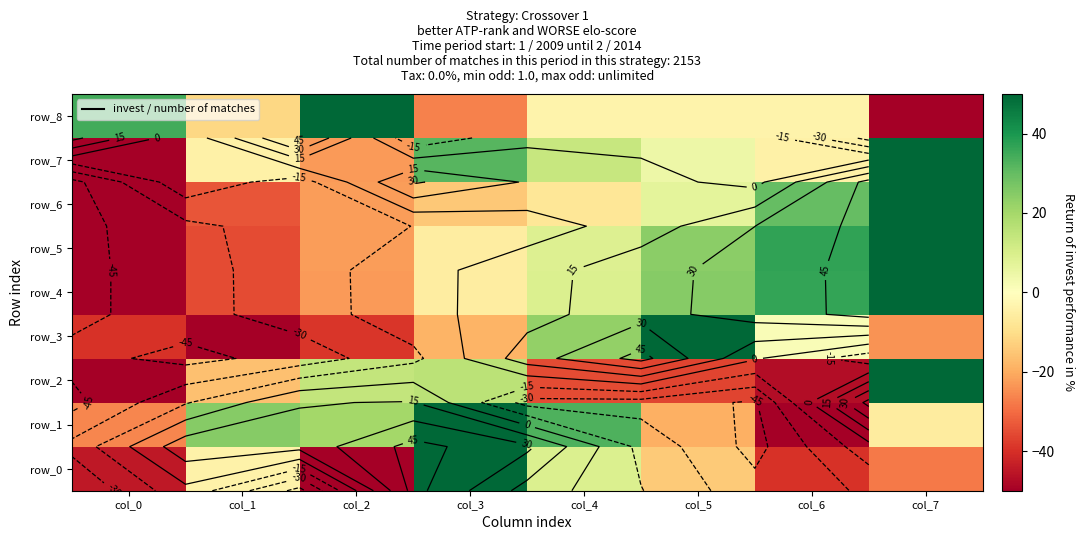

What value does the row_2 series have at col_0?

-50.0